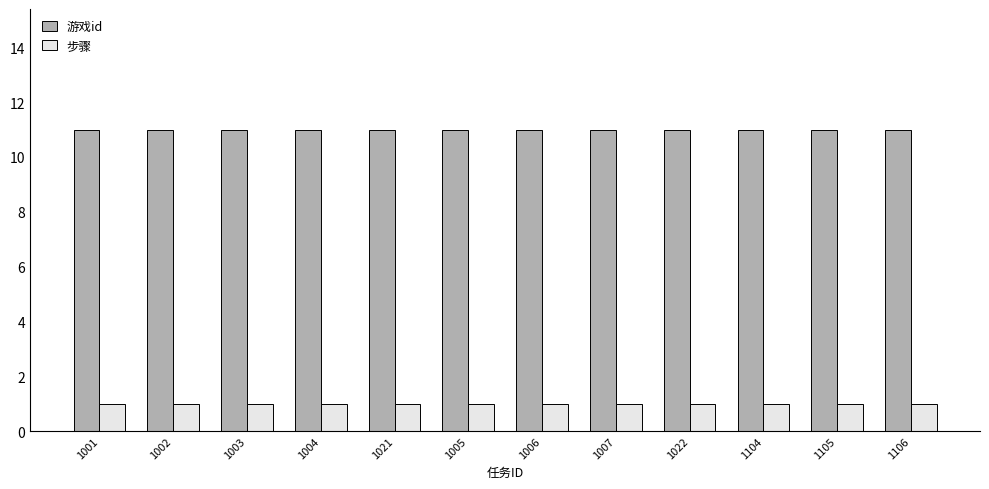

Read the 游戏id value at 1002.

11